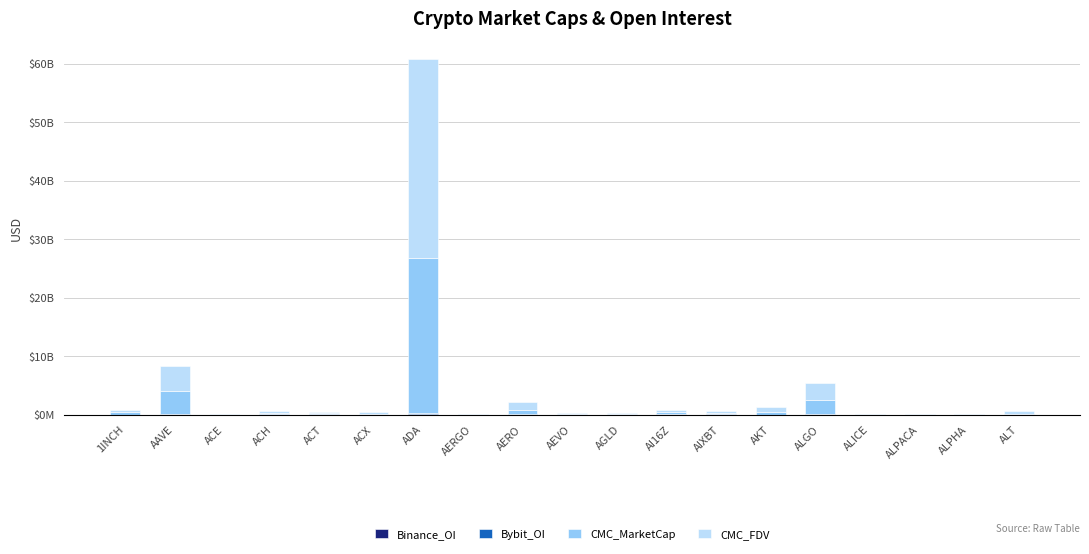

What position from the left is ACE?

3